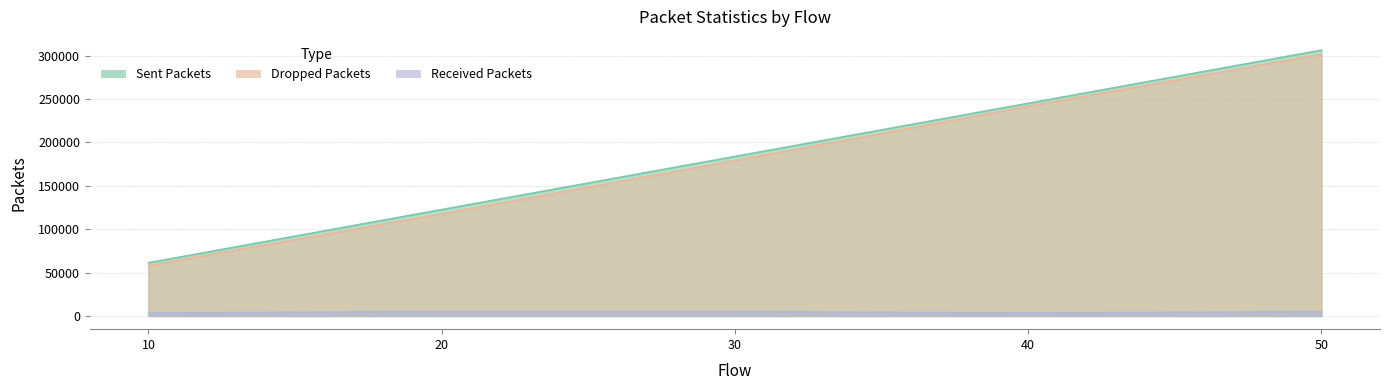

At which category is the sum across all series the highest?

50